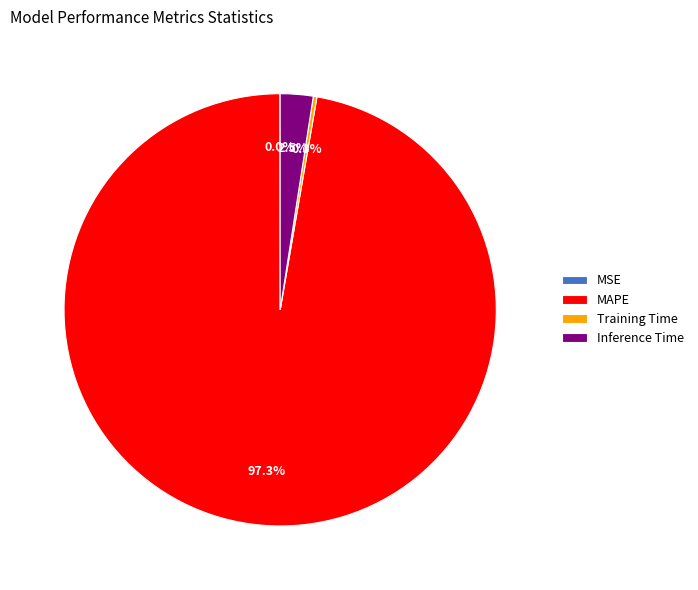

Which slice is the largest?

MAPE